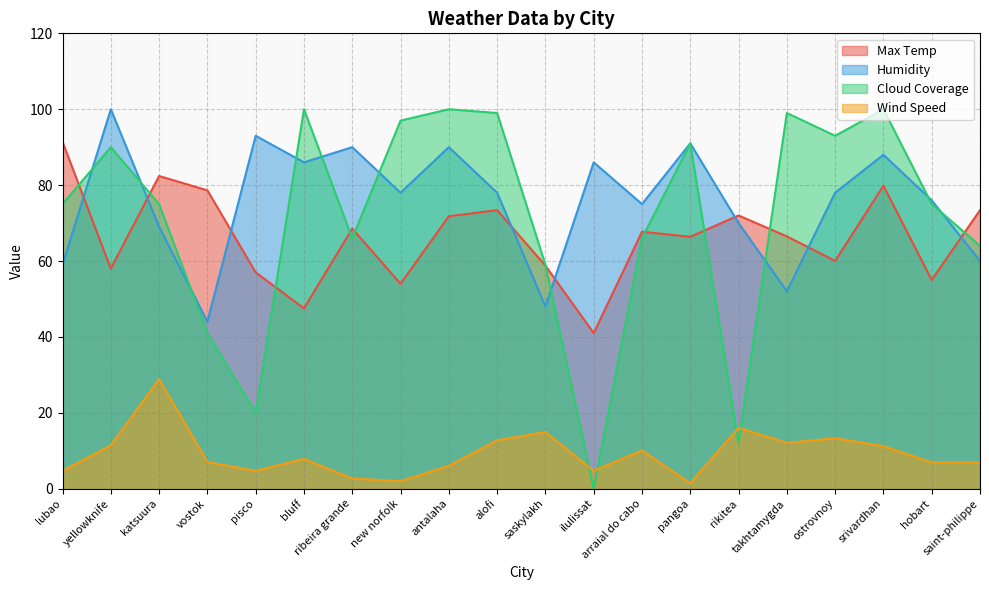

What is the average value of the Cloud Coverage series?

71.1